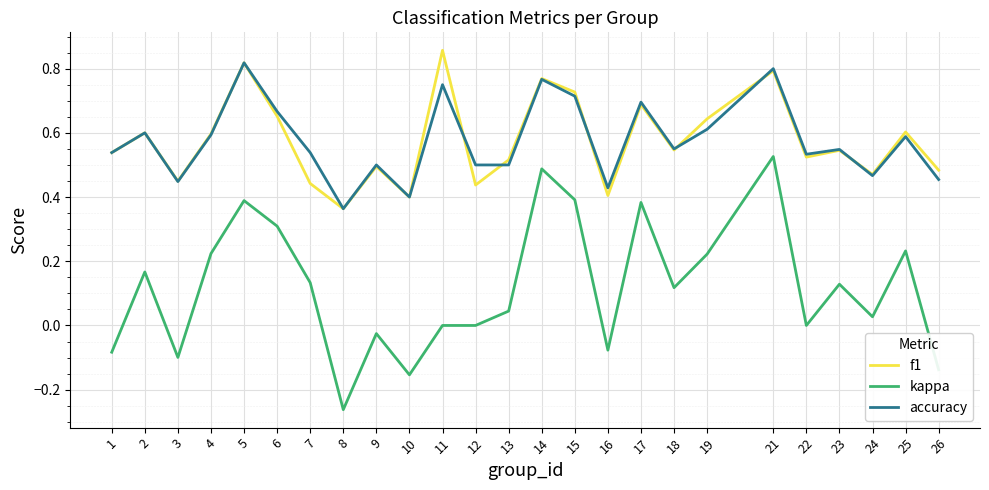

Where is the first local maximum for f1?

2